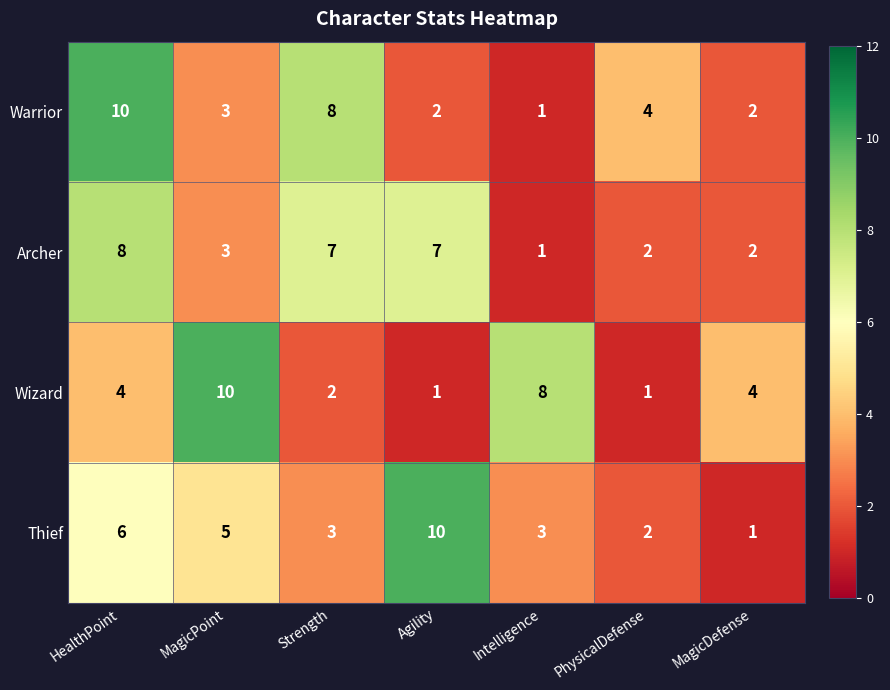

What is the difference between the maximum and minimum values in the Archer series?

7